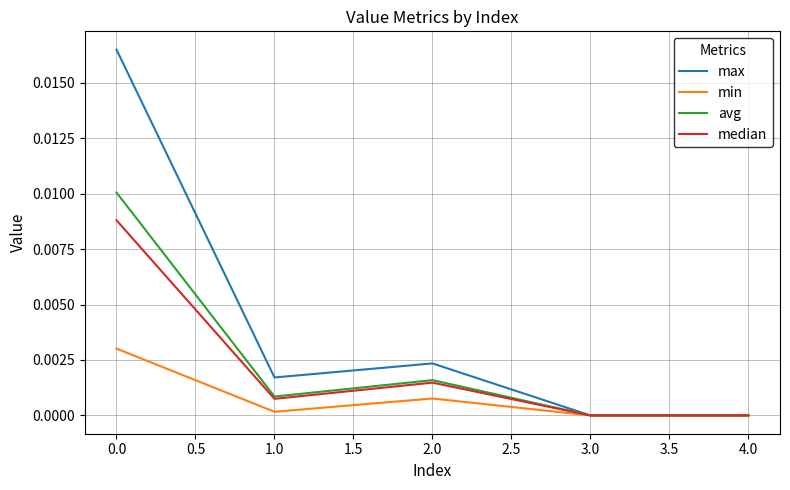

Which series has the largest total across all categories?

max